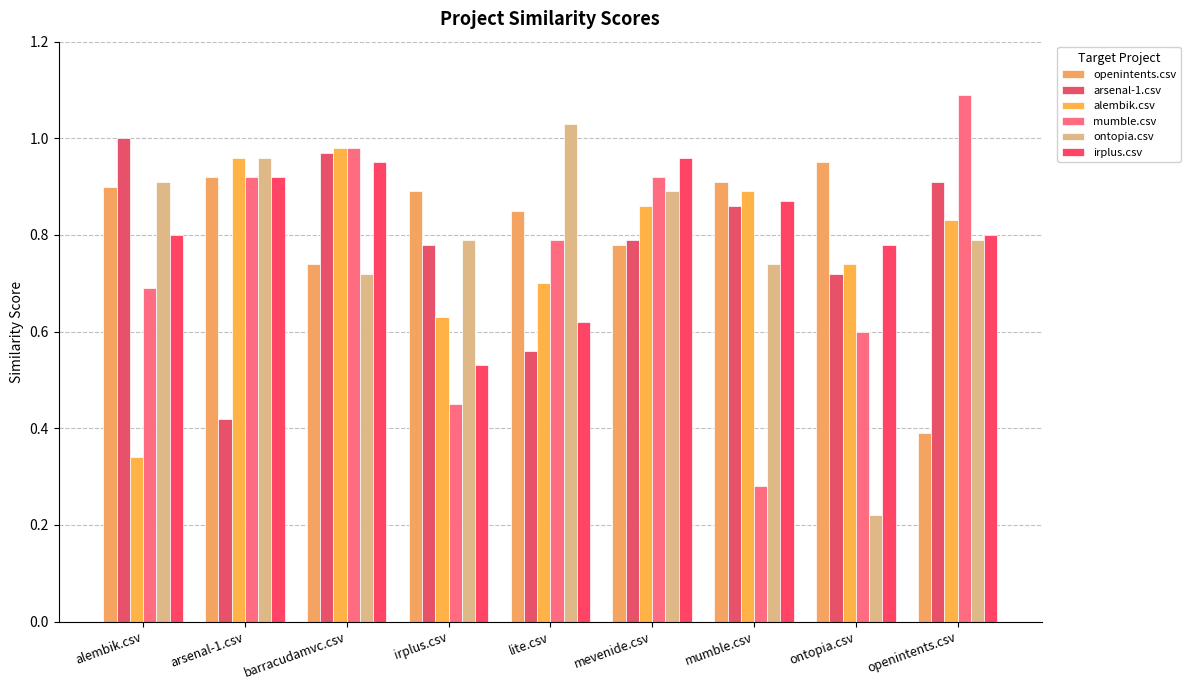

What is the sum of the irplus.csv values at mumble.csv and lite.csv?

1.5